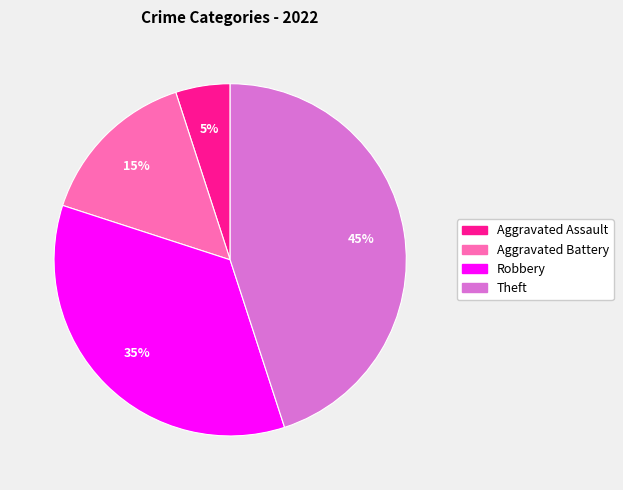

To the nearest percent, what is the difference between the largest and smallest slice percentages?

40%